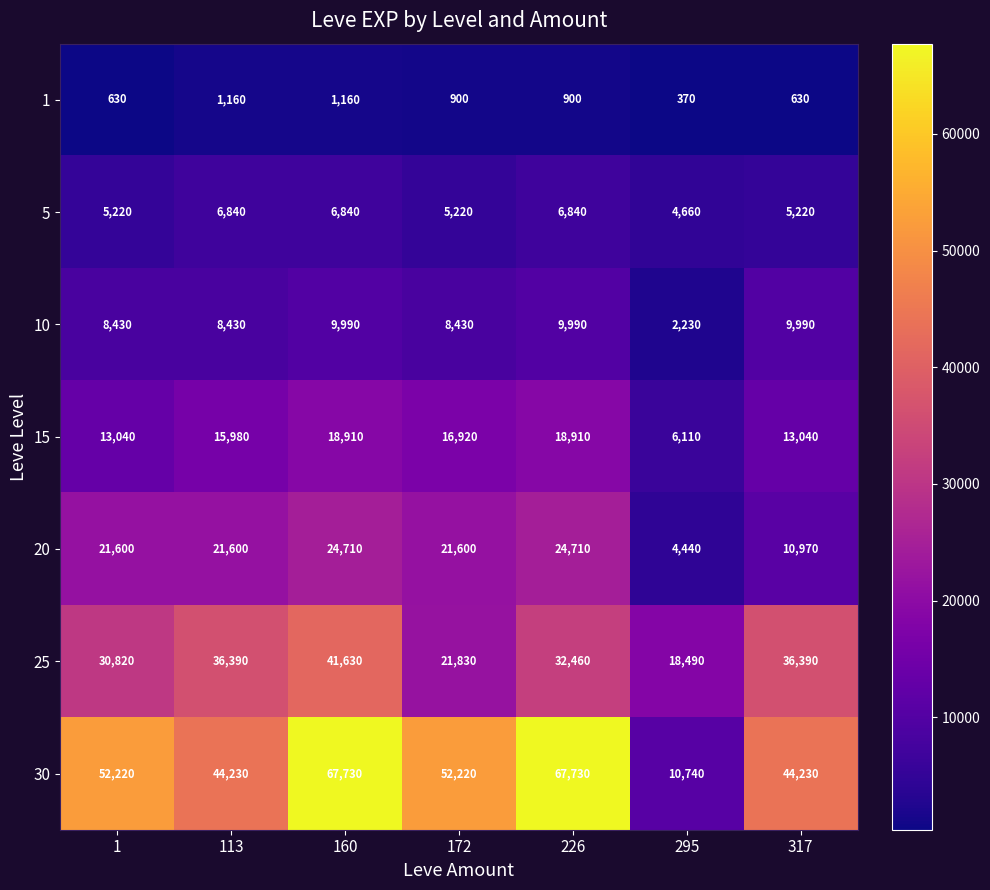

At which category is the sum across all series the highest?

160